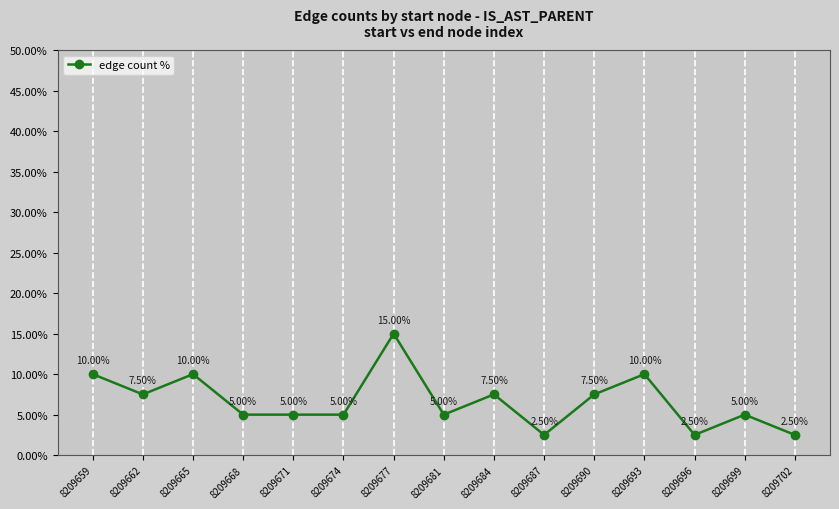

At which category does the data reach its first local valley?

8209662